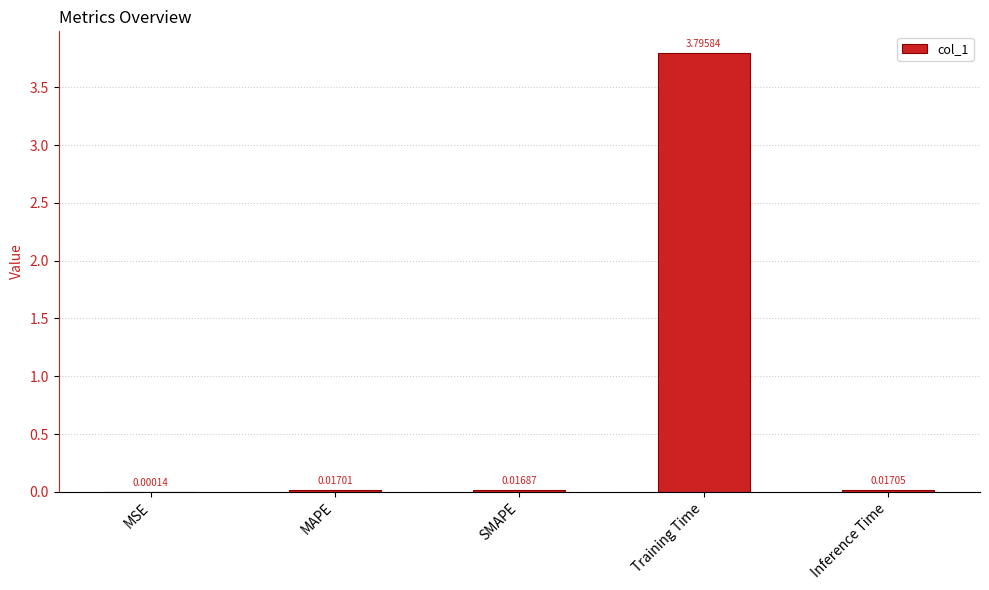

Which label corresponds to the largest value in the chart?

Training Time